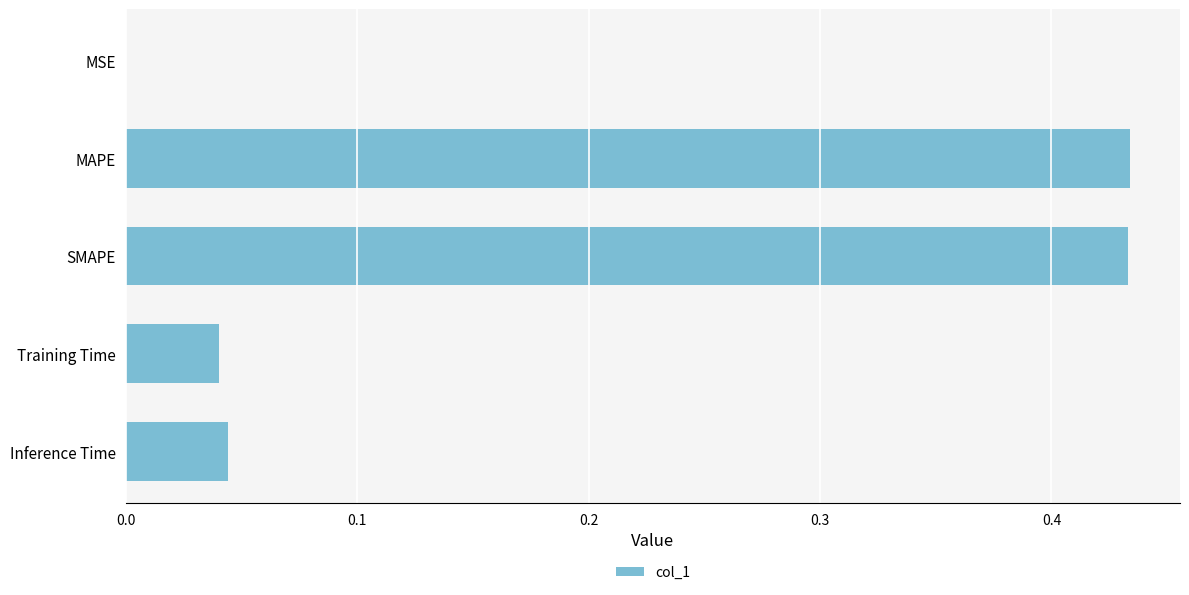

Is it true that the value at MAPE is 0.2?

False